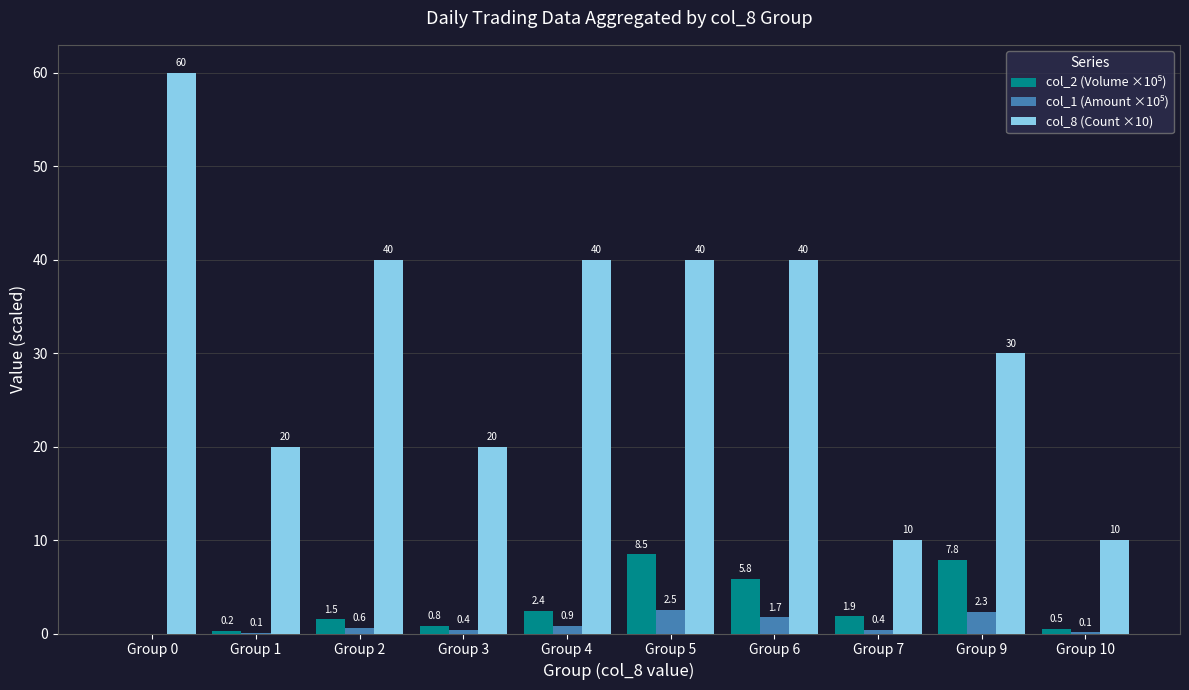

The value of col_8 (Count ×10) at Group 6 is 63.2. True or false?

False